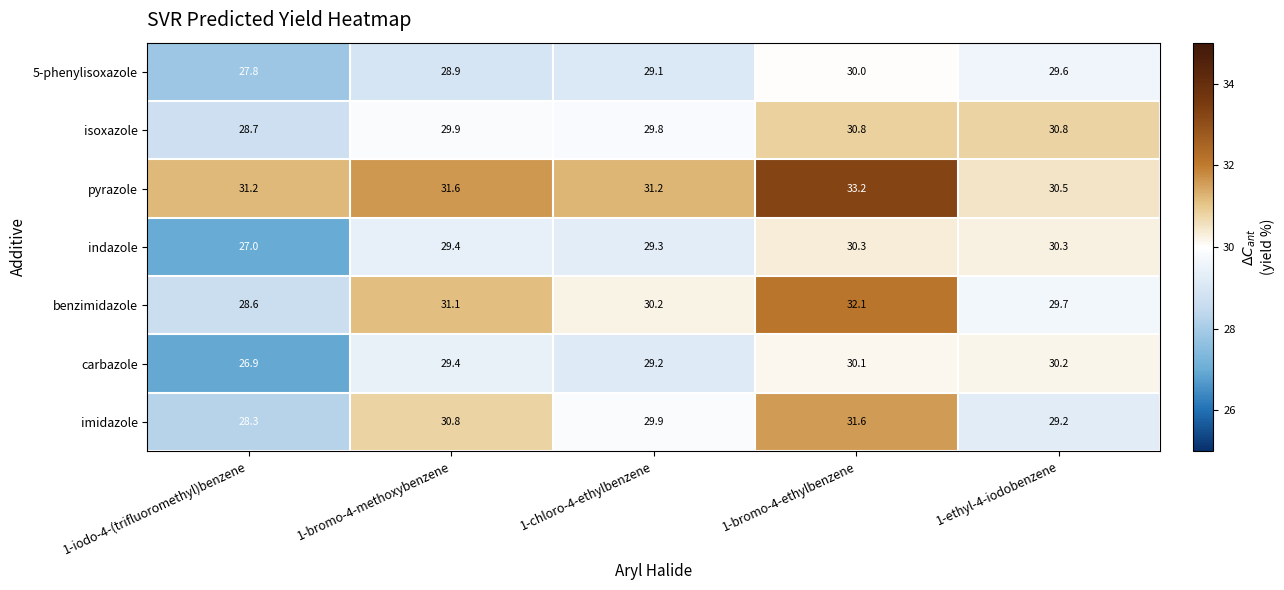

The isoxazole series shows 42.6 at 1-bromo-4-ethylbenzene. True or false?

False